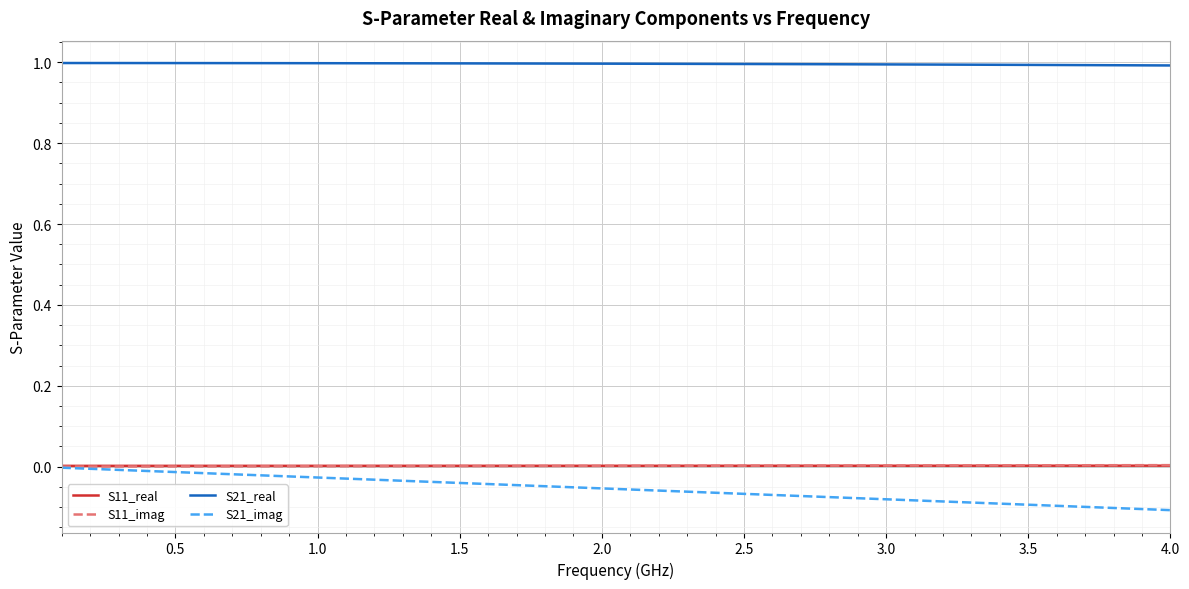

Which series has the largest total across all categories?

S21_real